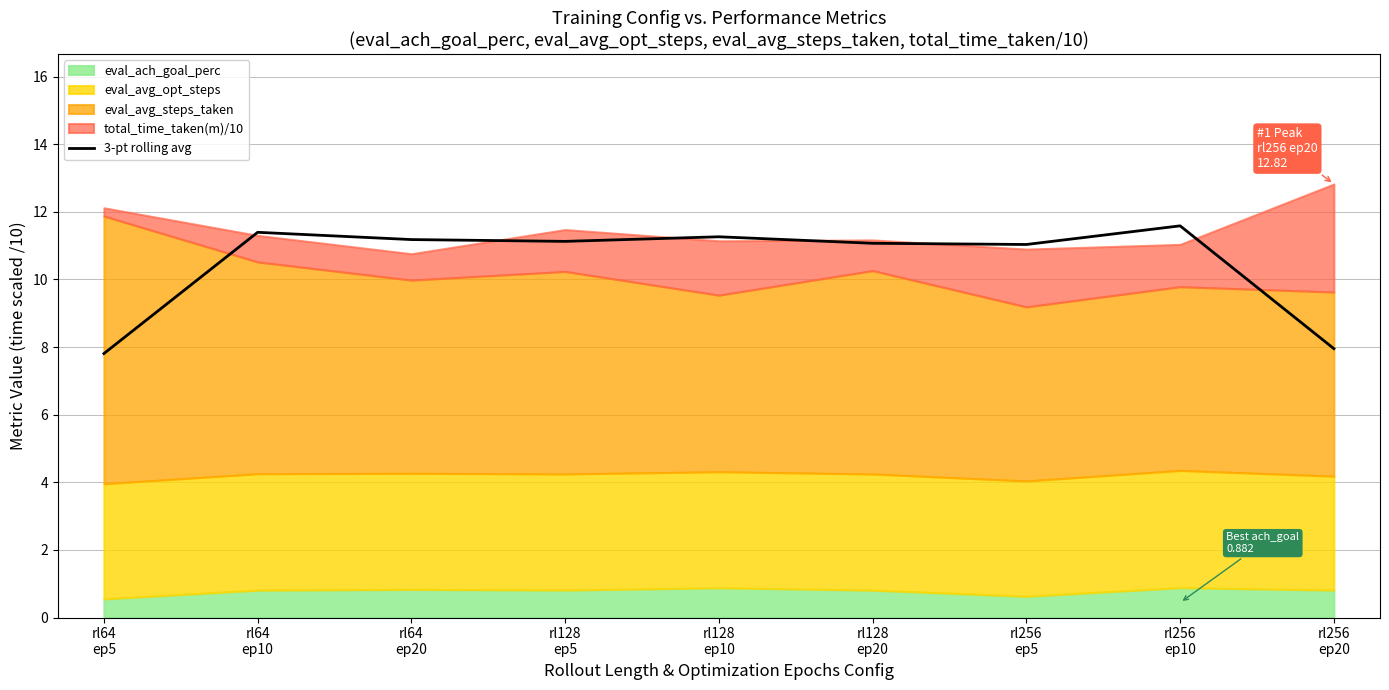

How many data points are less than 11?

2